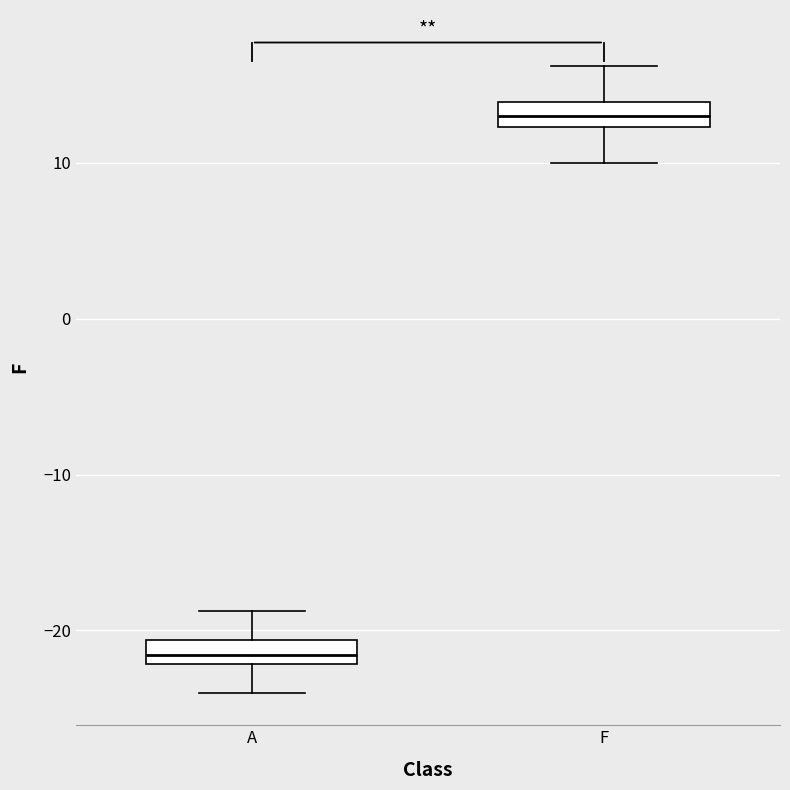

Reading left to right, transcribe this box plot: for each box, give where its median line is, the range the box spans, and where its two whiskers end, as read against the y-axis. The values are not printed on the chart, so give them approximately, as read against the axis.

A: median -22 (inside the box), box -22 to -21, whiskers -24 to -19
F: median 13, box 12 to 14, whiskers 10 to 16